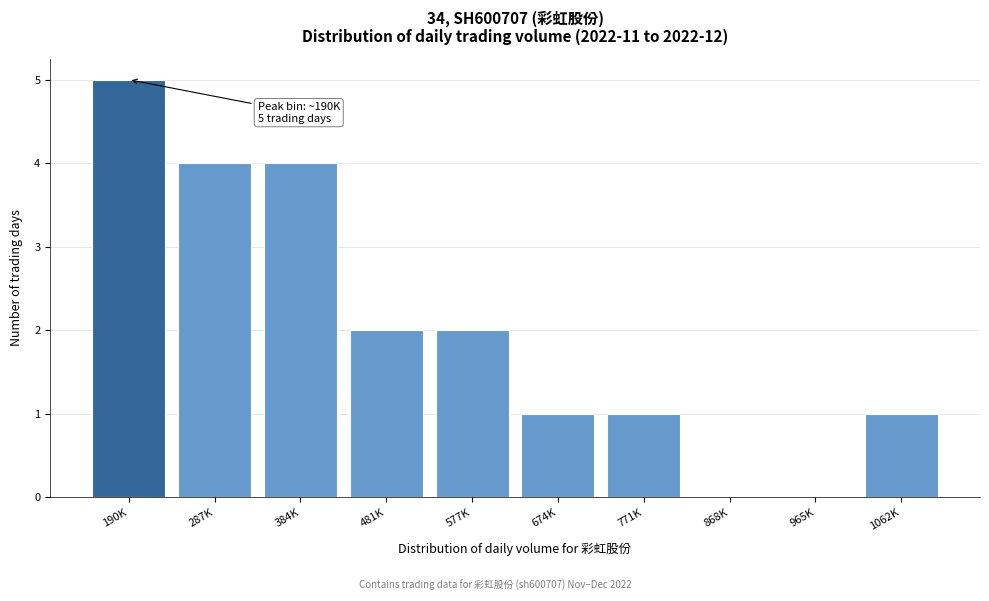

Reading left to right, transcribe all the data shown in this chart.

190K=5	287K=4	384K=4	481K=2	577K=2	674K=1	771K=1	868K=0	965K=0	1062K=1